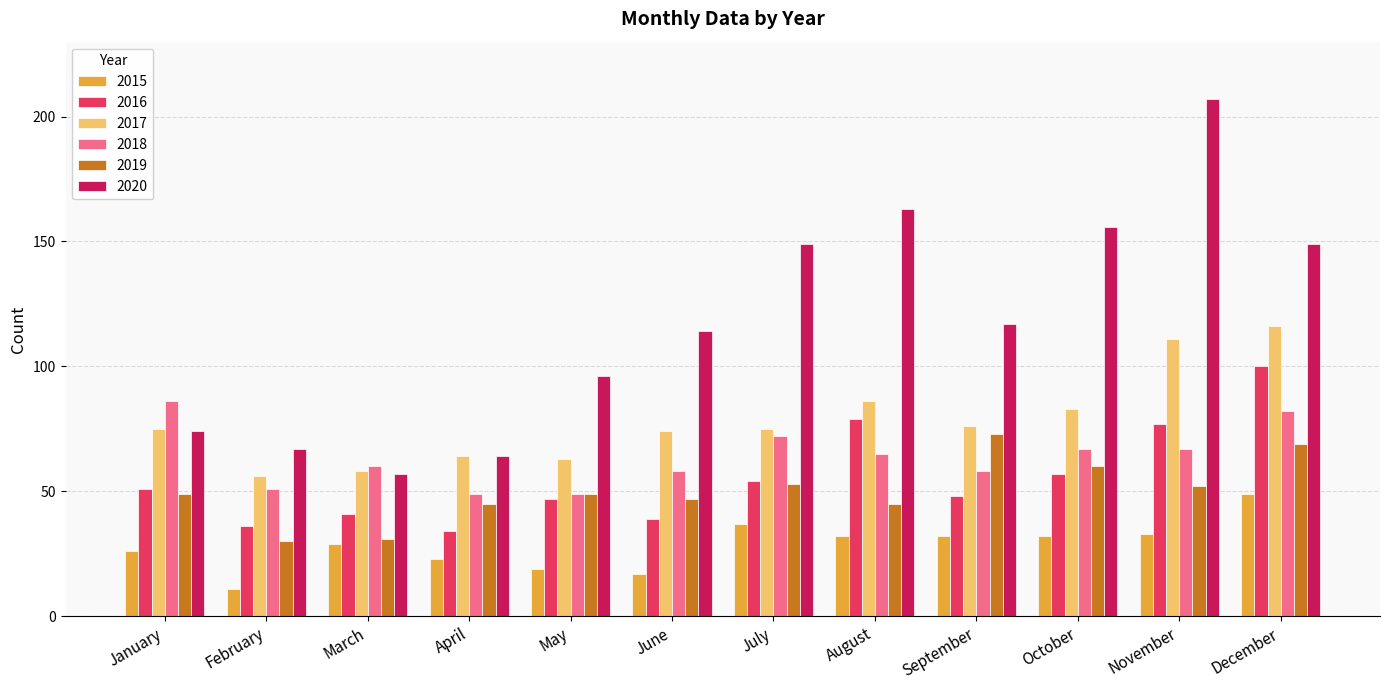

At which category is the sum across all series the highest?

December